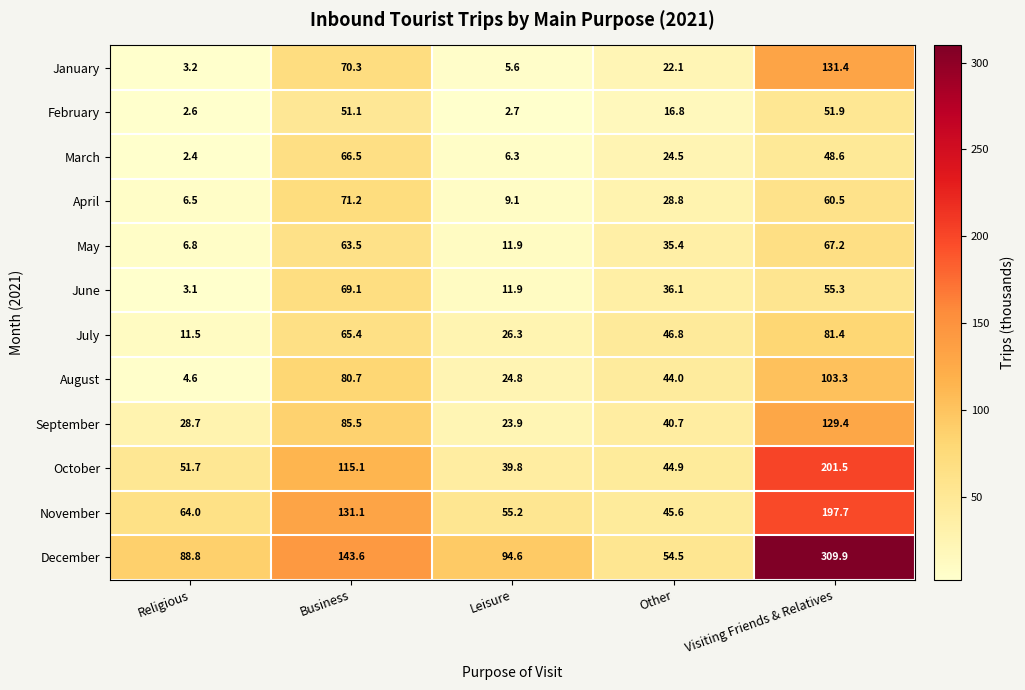

The November series shows 55.2 at Leisure. True or false?

True